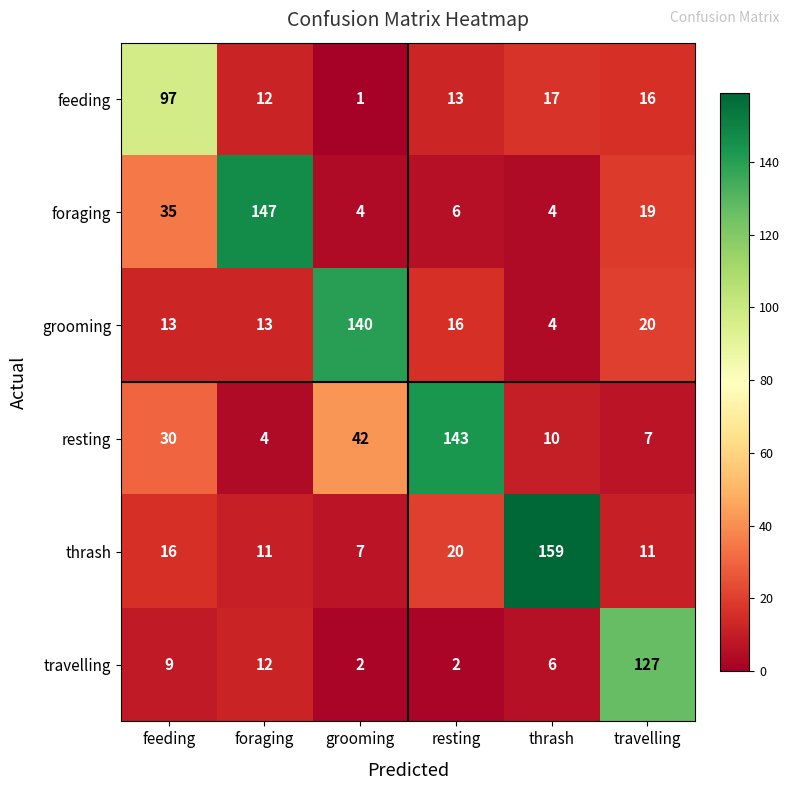

At how many categories does at least one series exceed 148?

1